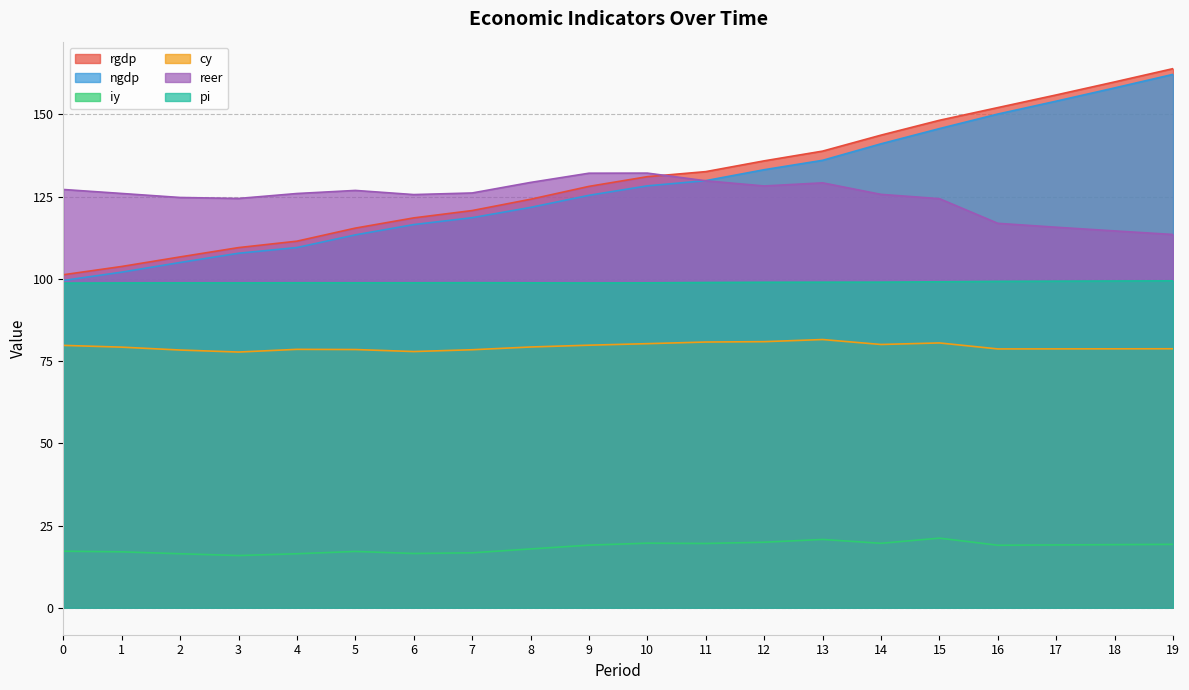

At which category does reer reach its first local valley?

3